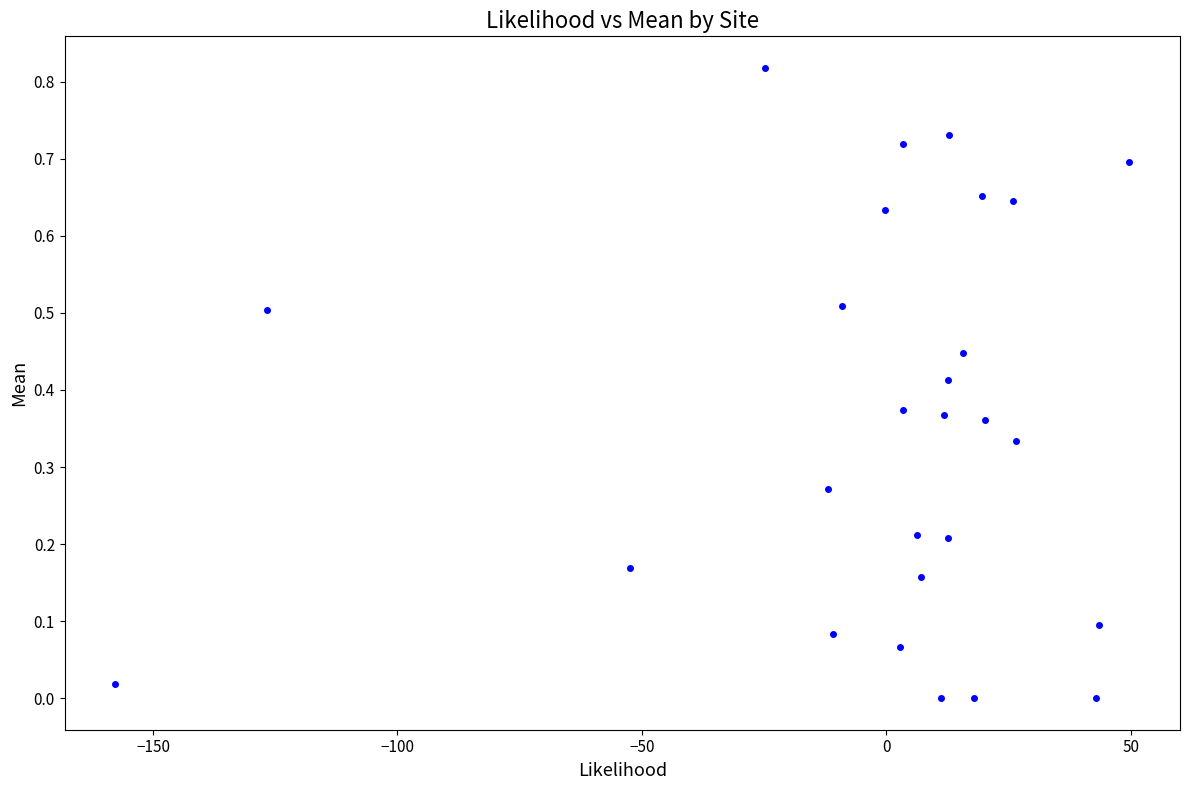

What is the range of X values (max minus min)?

207.4